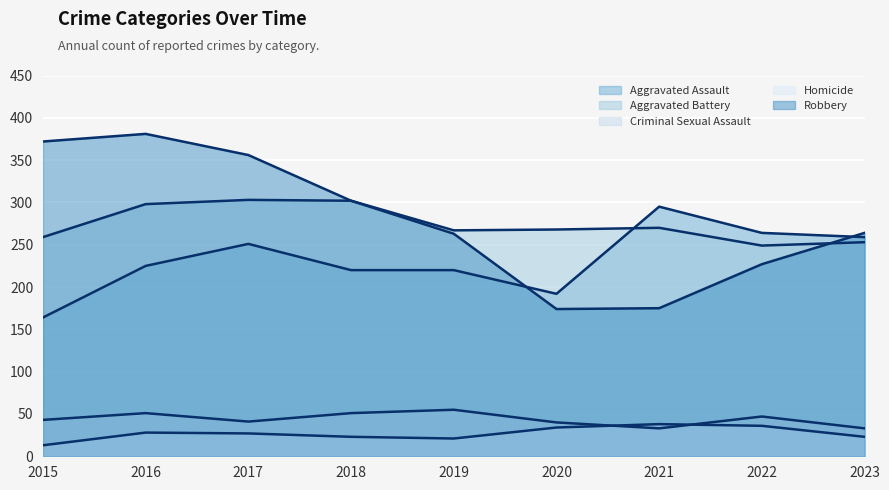

How many lines are shown in the chart?

5